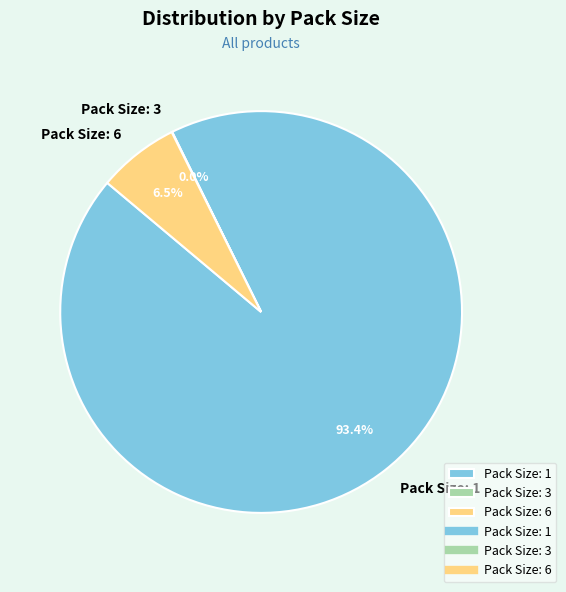

Is the sum of Pack Size: 6 and Pack Size: 1 greater than half?

Yes